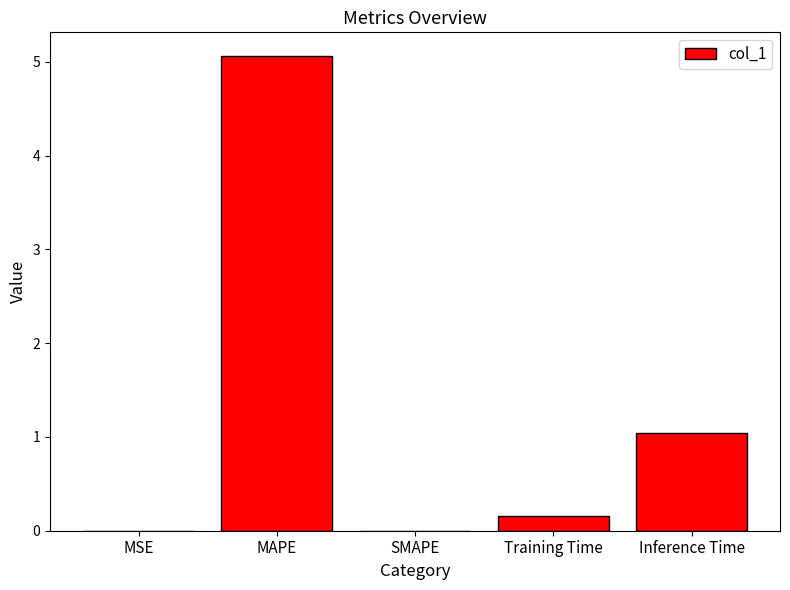

What is the sum of the values at Inference Time and SMAPE?

1.0